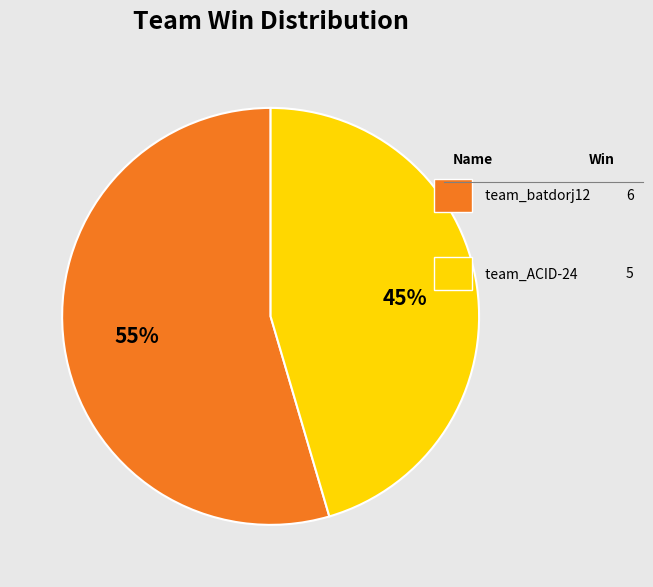

Is there any slice that represents more than half of the pie?

Yes